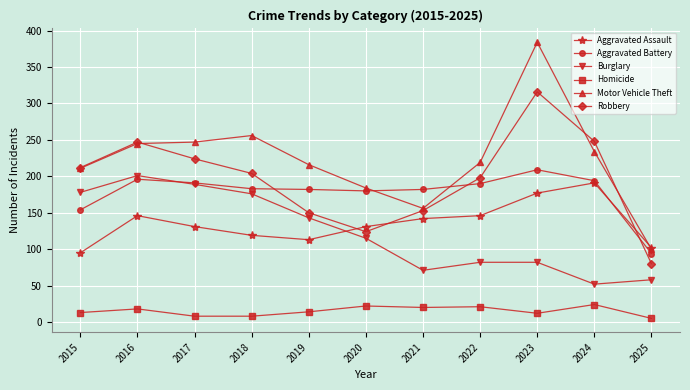

The Robbery series shows 33 at 2025. True or false?

False